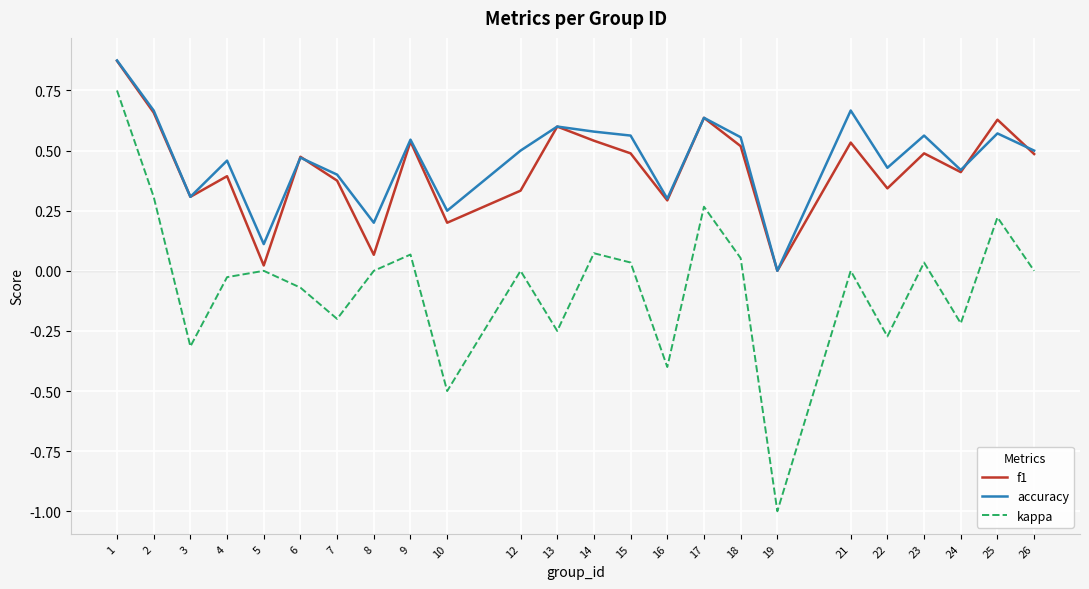

Between 3 and 21, which series saw the biggest shift?

accuracy